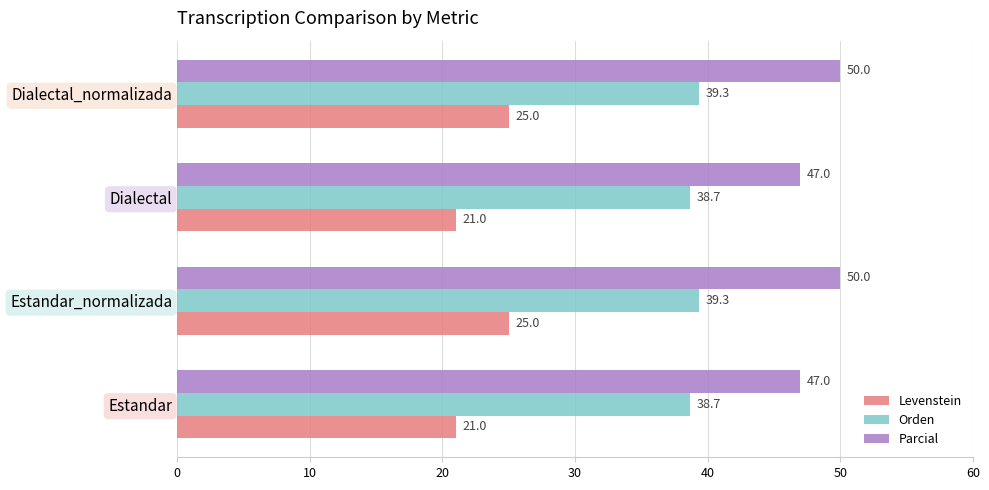

Which series has the widest spread of values?

Levenstein